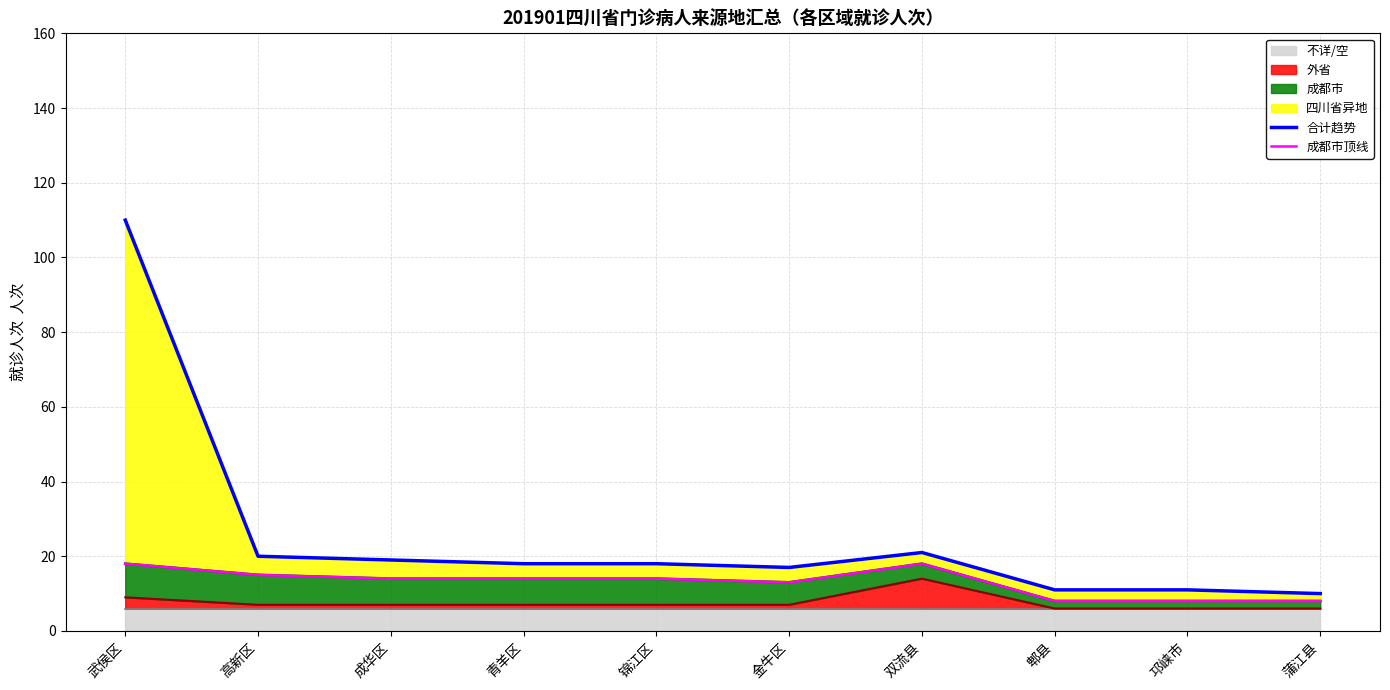

What is the approximate value of 成都市顶线 at 蒲江县?

8